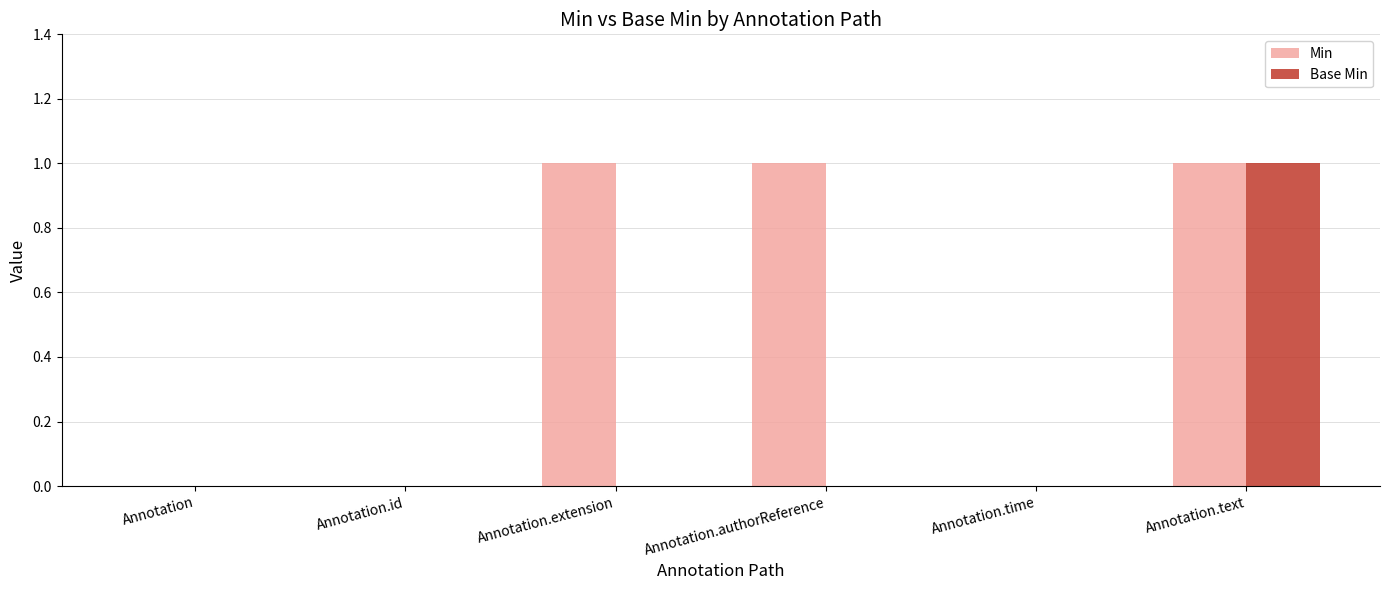

Reading left to right, extract all data points from this chart.

Min: 0	0	1	1	0	1
Base Min: 0	0	0	0	0	1